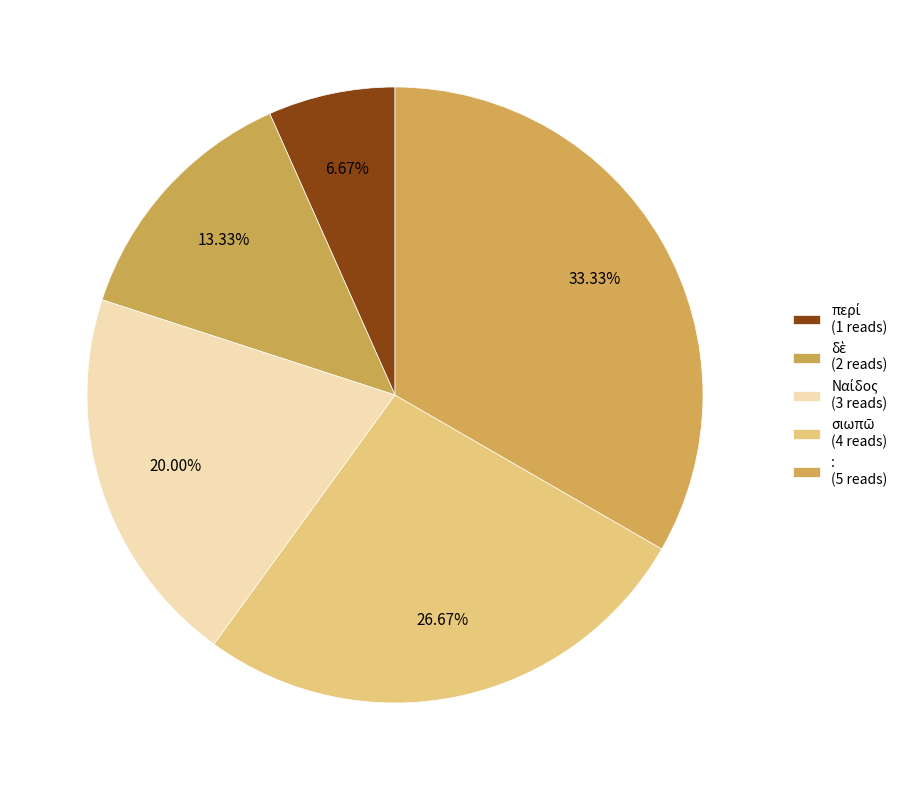

Count the number of slices in the pie.

5